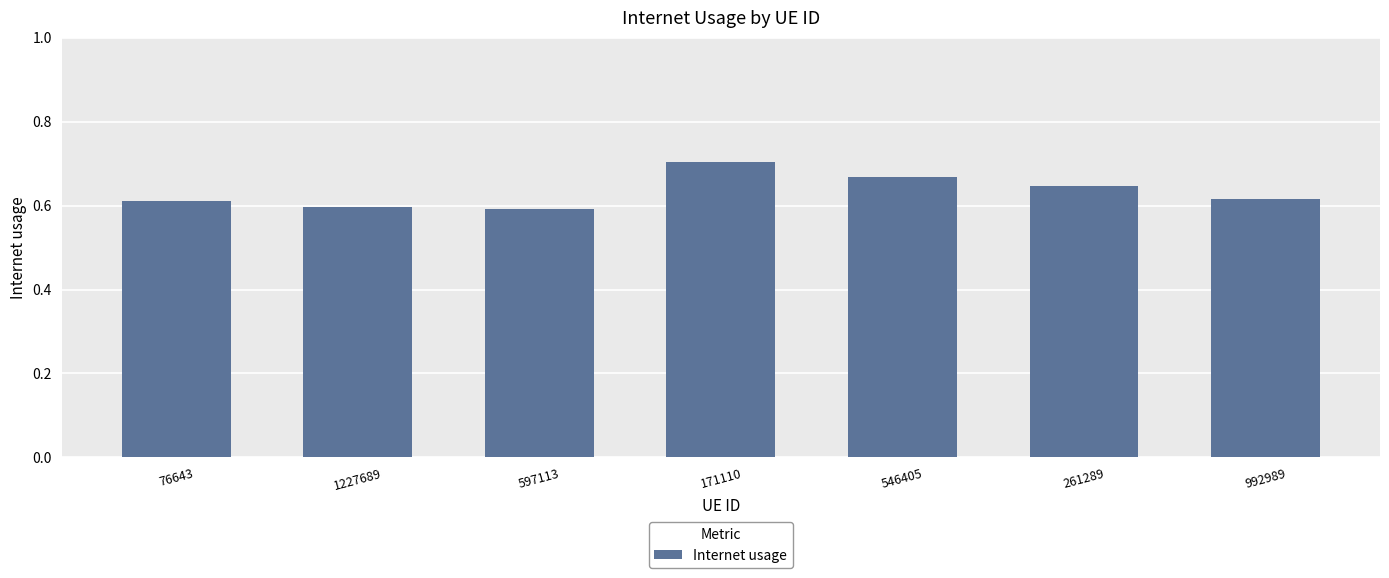

What is the difference between the values at 1227689 and 546405?

0.1